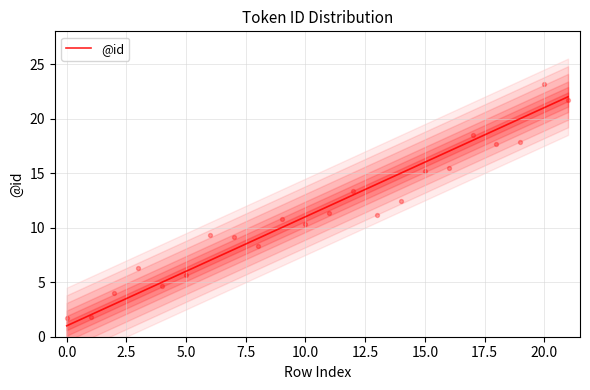

Approximately how many times larger is the value at 19 compared to 16?

1.2